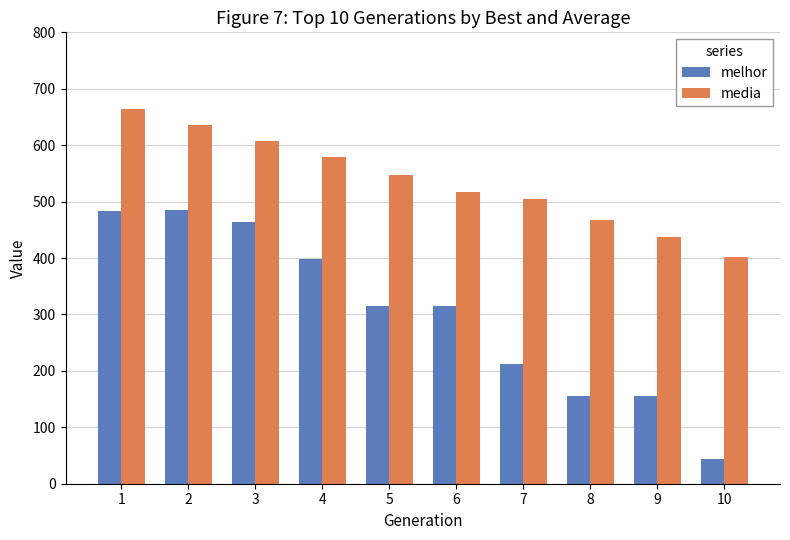

What is the maximum value for melhor?

486.0